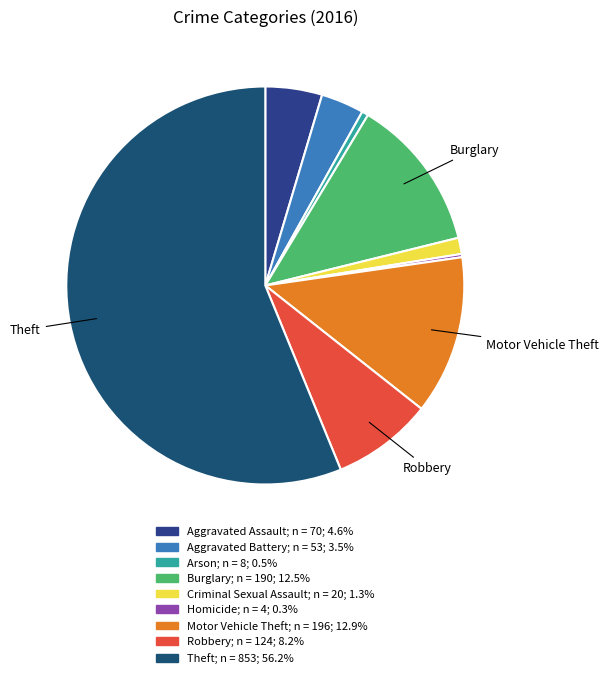

To the nearest percent, what percentage of the pie is Arson?

1%